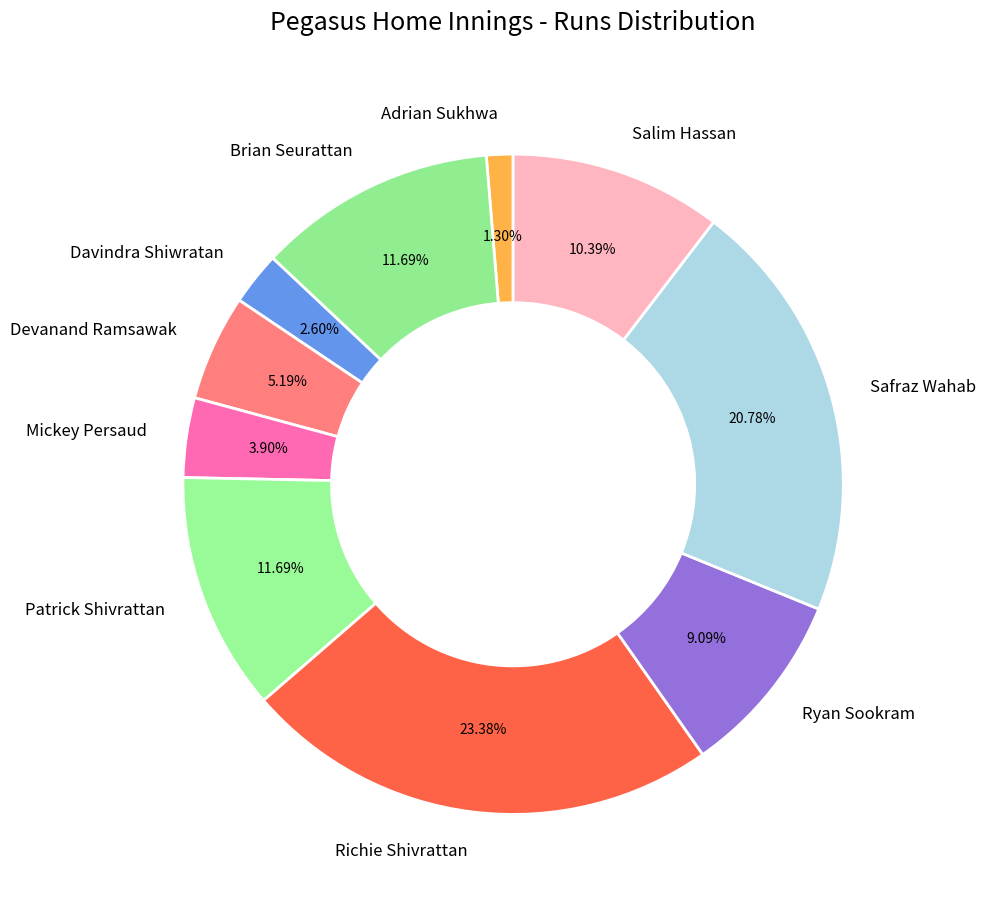

To the nearest percent, what percentage of the pie is Devanand Ramsawak?

5%